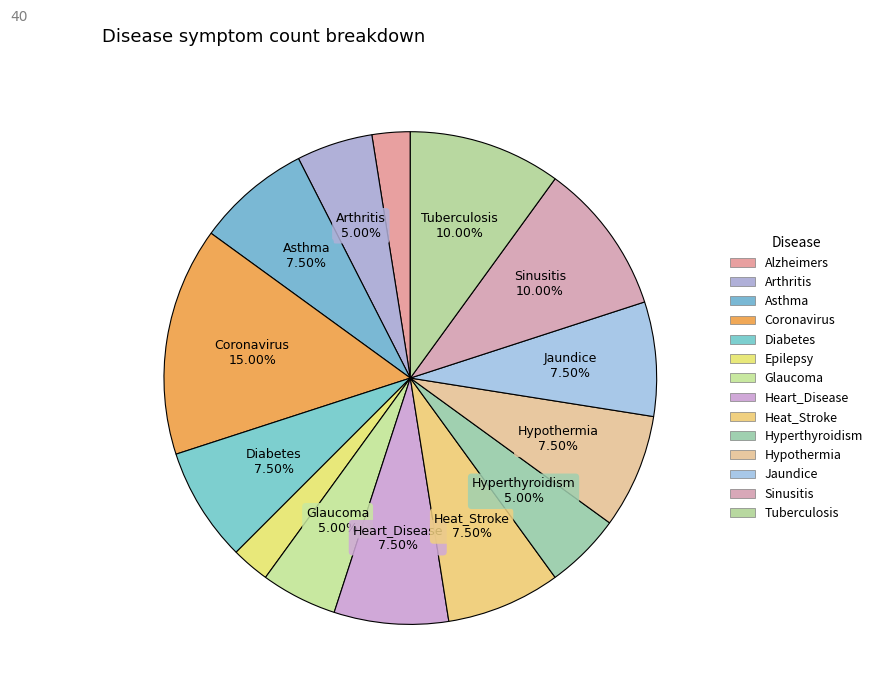

To the nearest percent, what is the combined percentage of Glaucoma and Hyperthyroidism?

10%